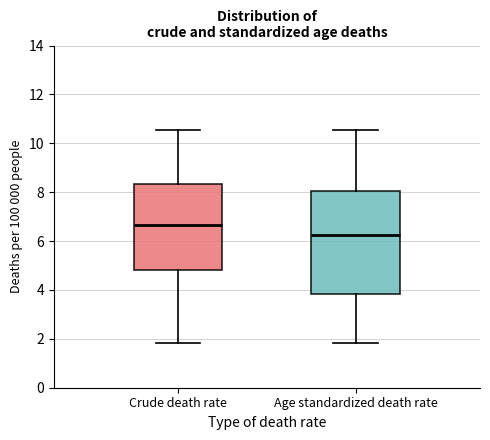

Which box's median line is the highest?

Crude death rate